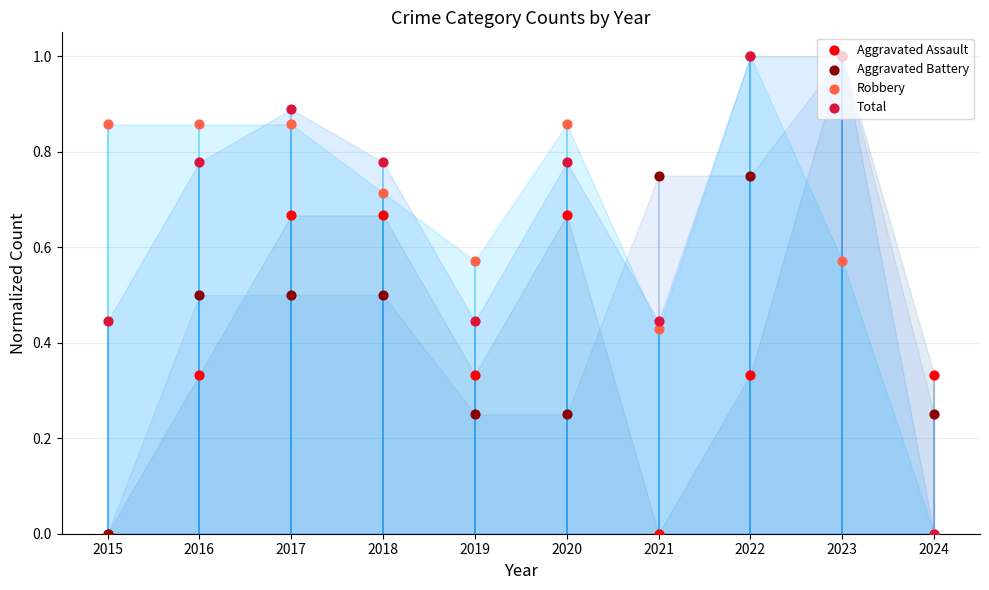

Which series has the largest total across all categories?

Robbery